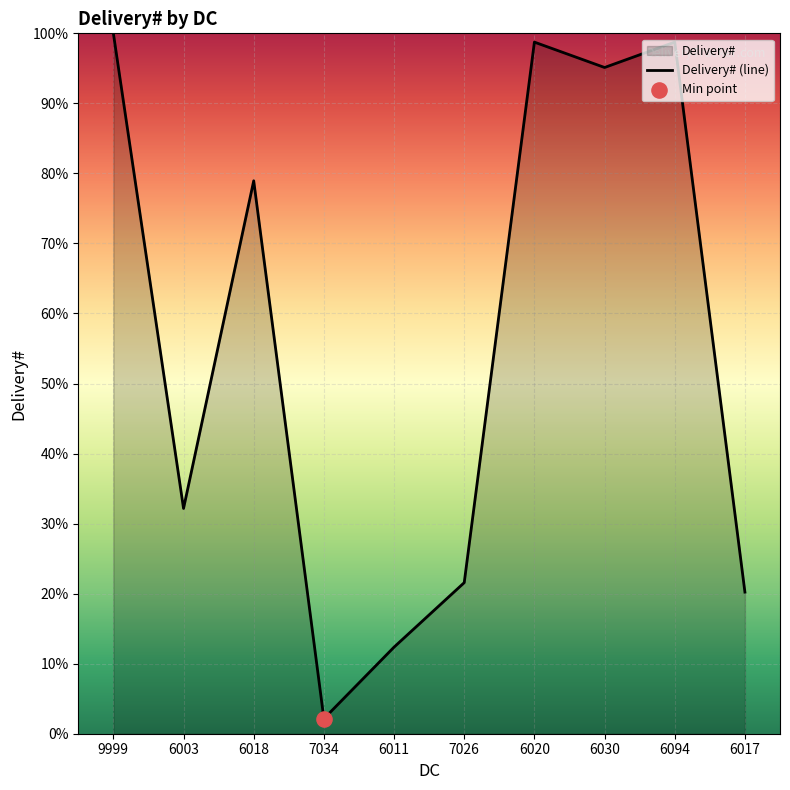

What is the ratio of the value at 6020 to the value at 7026?

4.6